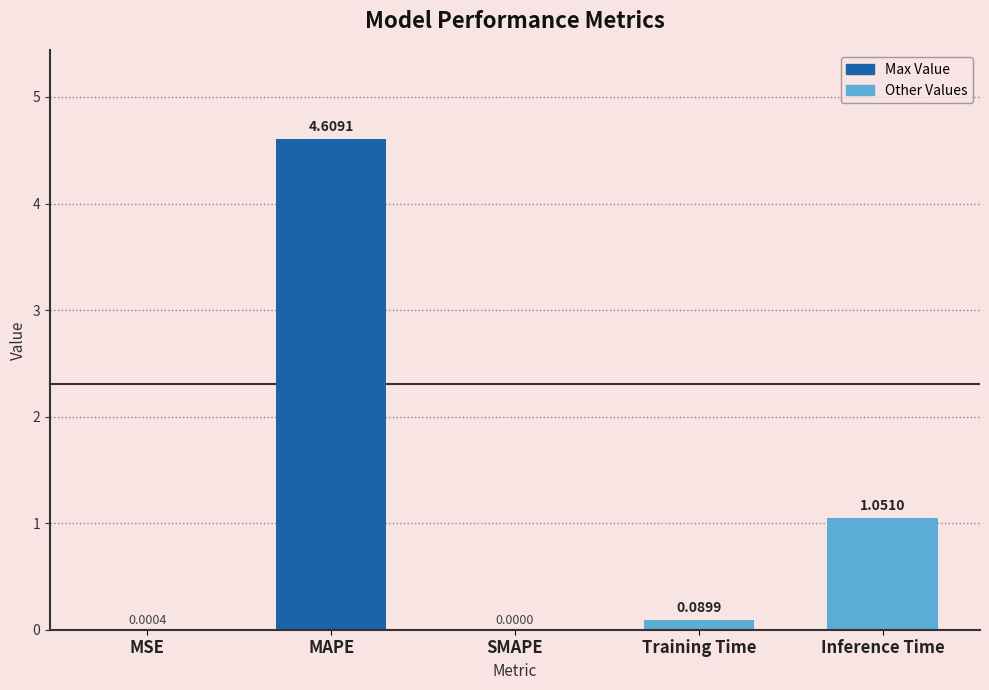

What is the sum of the values at Training Time and MAPE?

4.7